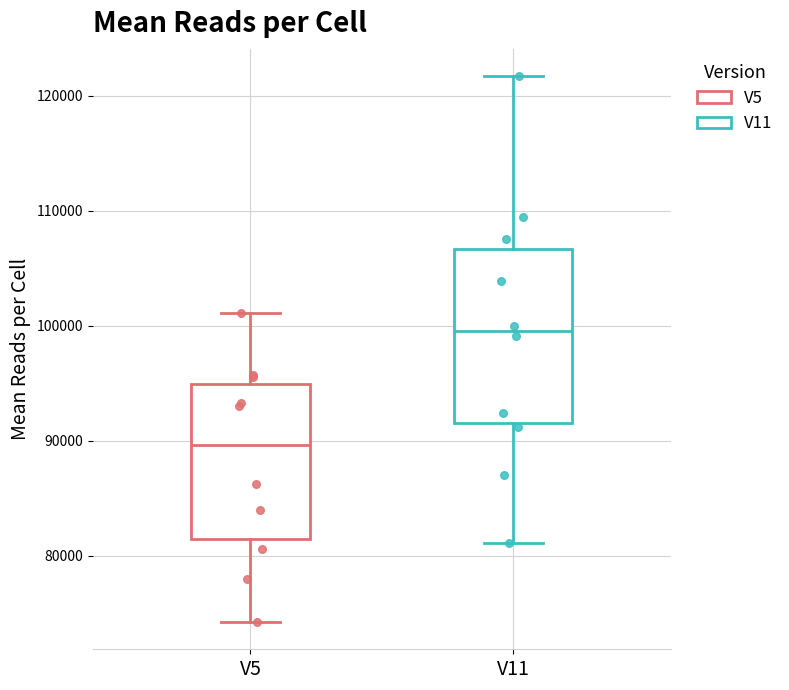

Where does the median line of the box for V11 sit on the y-axis? The values are not printed on the chart, so give them approximately, as read against the axis.

100000